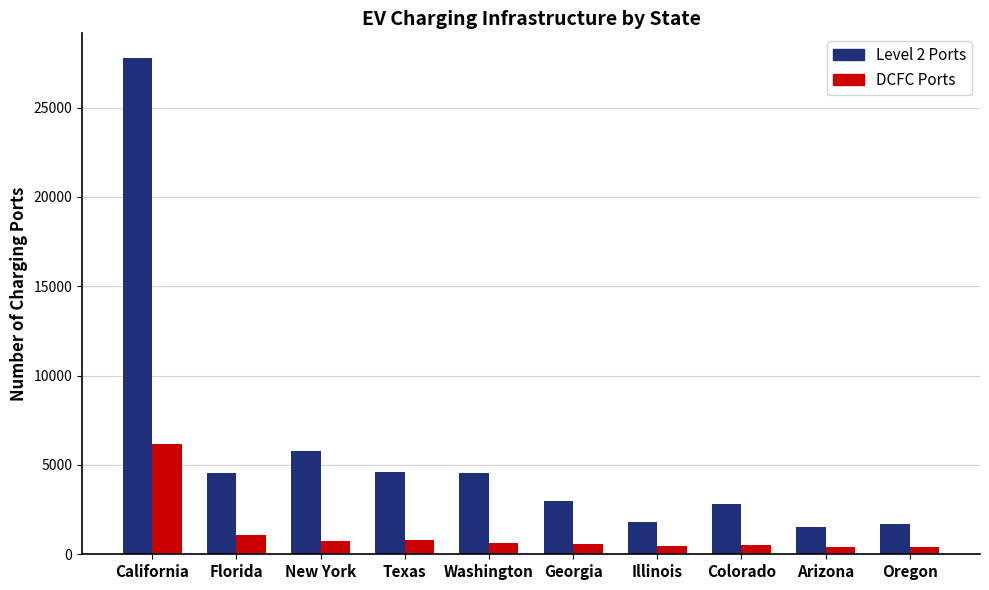

What is the average value of the DCFC Ports series?

1169